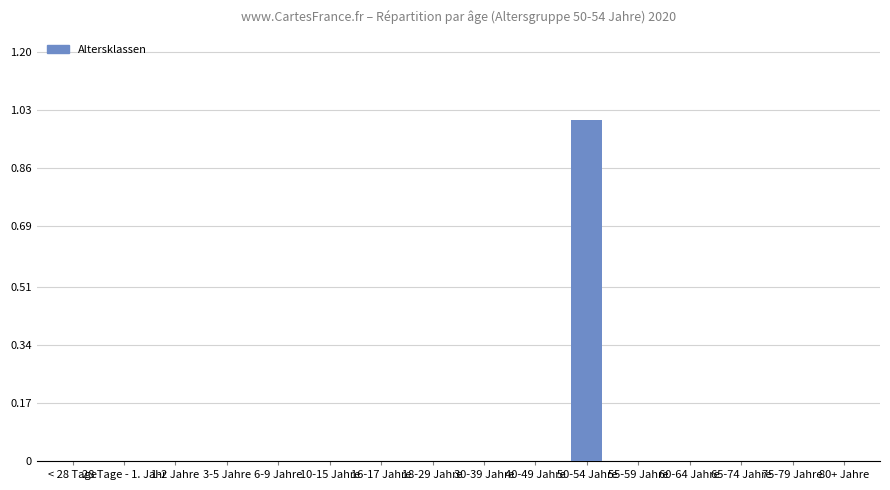

Which category has the highest value across all series?

50-54 Jahre